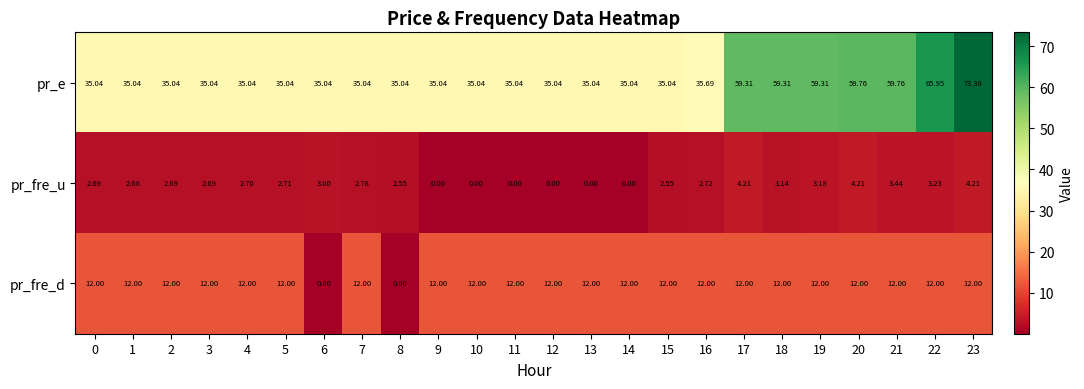

Rank the series by their maximum value, from highest to lowest.

pr_e, pr_fre_d, pr_fre_u